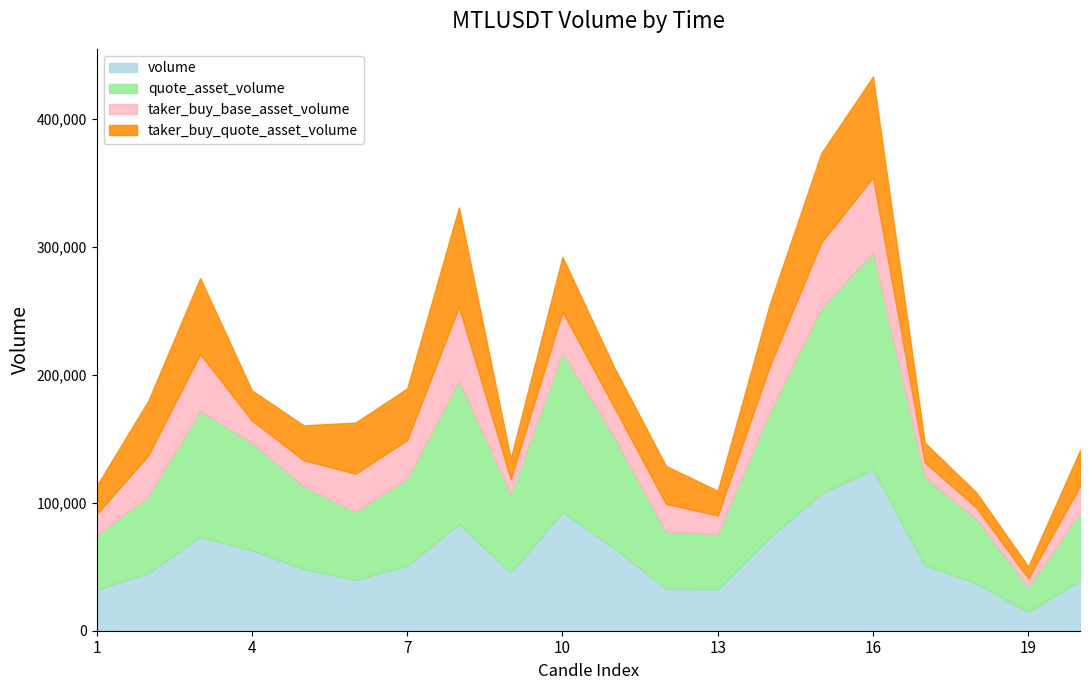

At how many categories does at least one series exceed 82807?

8